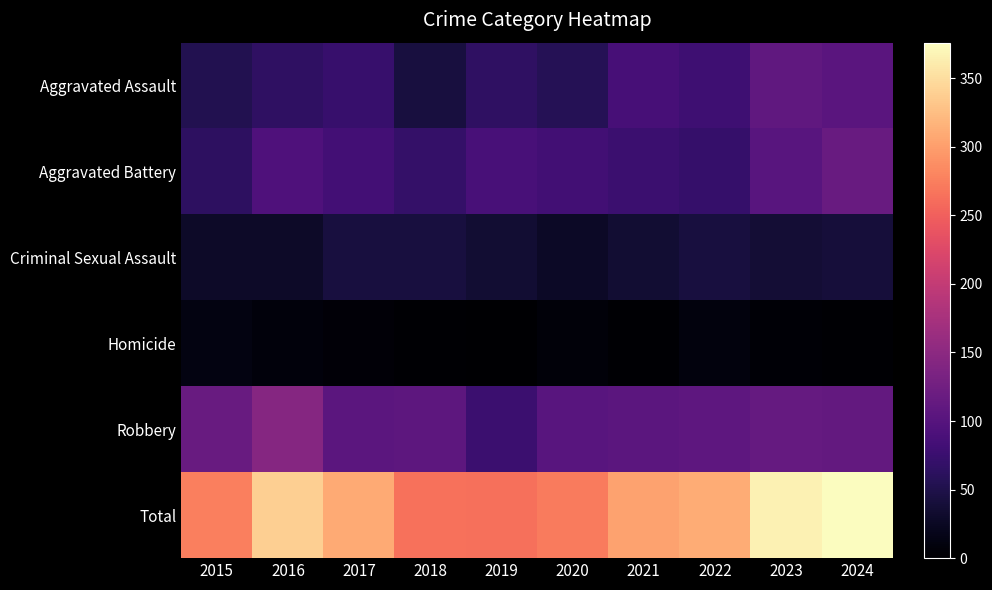

Which series has the widest spread of values?

Total